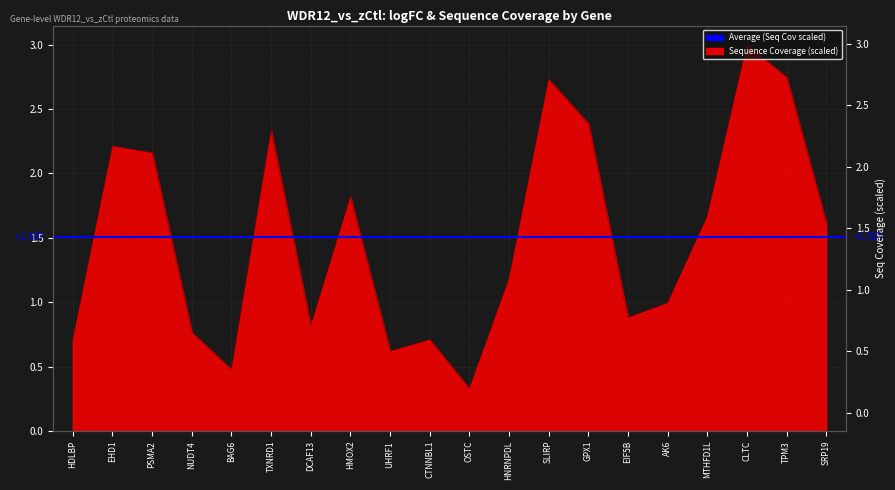

Which label corresponds to the largest value in the chart?

CLTC